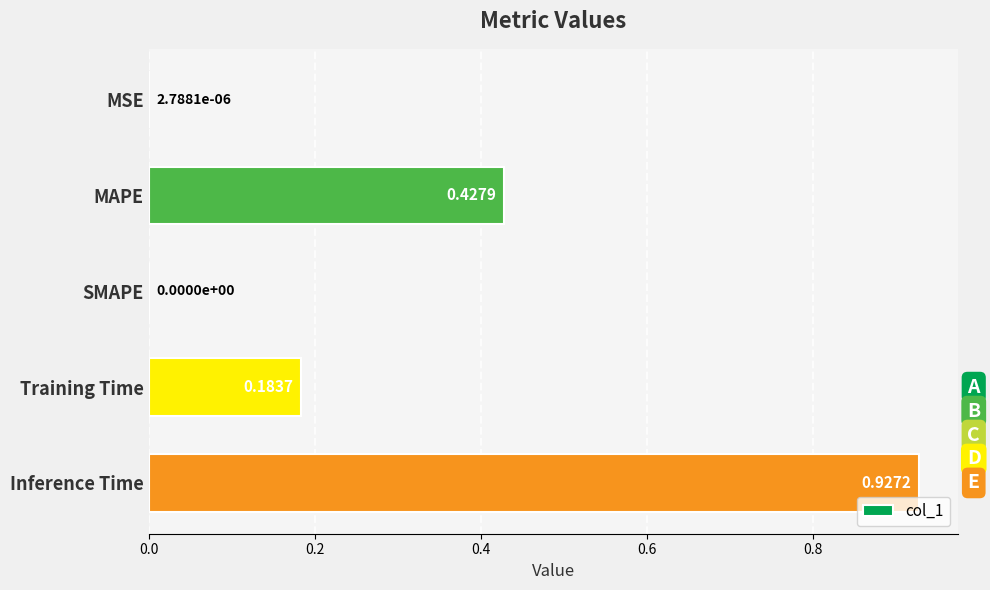

What is the sum of all values?

1.5